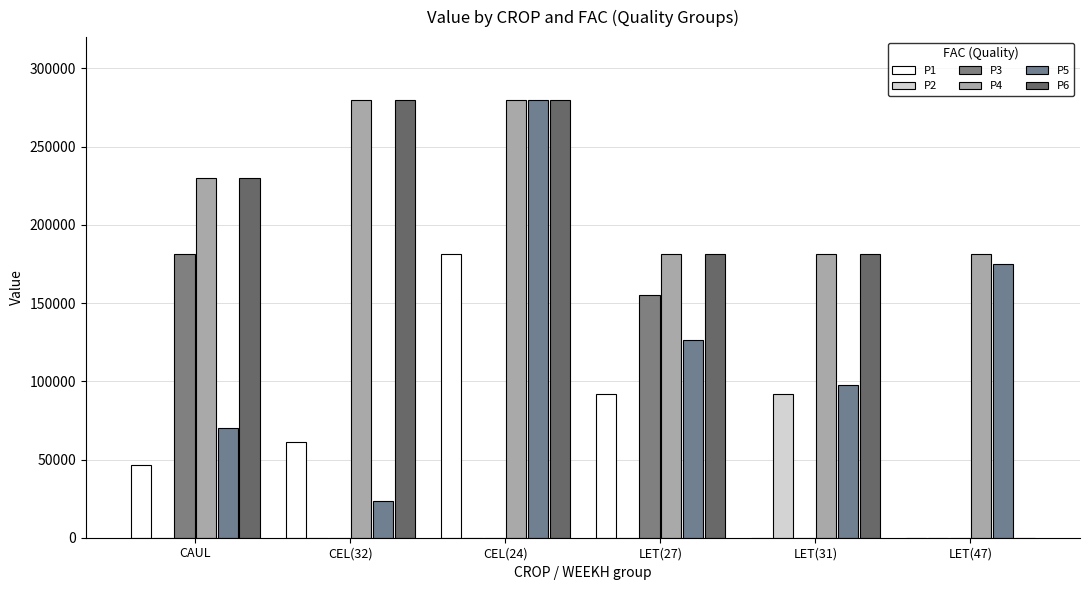

Reading left to right, list all the values displayed in this chart.

P1: CAUL=46450.5	CEL(32)=61421.5	CEL(24)=181500.0	LET(27)=91773.2	LET(31)=0.0	LET(47)=0.0
P2: CAUL=0.0	CEL(32)=0.0	CEL(24)=0.0	LET(27)=0.0	LET(31)=91800.0	LET(47)=0.0
P3: CAUL=181500.0	CEL(32)=0.0	CEL(24)=0.0	LET(27)=155417.7	LET(31)=0.0	LET(47)=0.0
P4: CAUL=230000.0	CEL(32)=280000.0	CEL(24)=280000.0	LET(27)=181500.0	LET(31)=181500.0	LET(47)=181500.0
P5: CAUL=70079.8	CEL(32)=23628.1	CEL(24)=280000.0	LET(27)=126197.9	LET(31)=97897.4	LET(47)=174900.0
P6: CAUL=230000.0	CEL(32)=280000.0	CEL(24)=280000.0	LET(27)=181500.0	LET(31)=181500.0	LET(47)=0.0